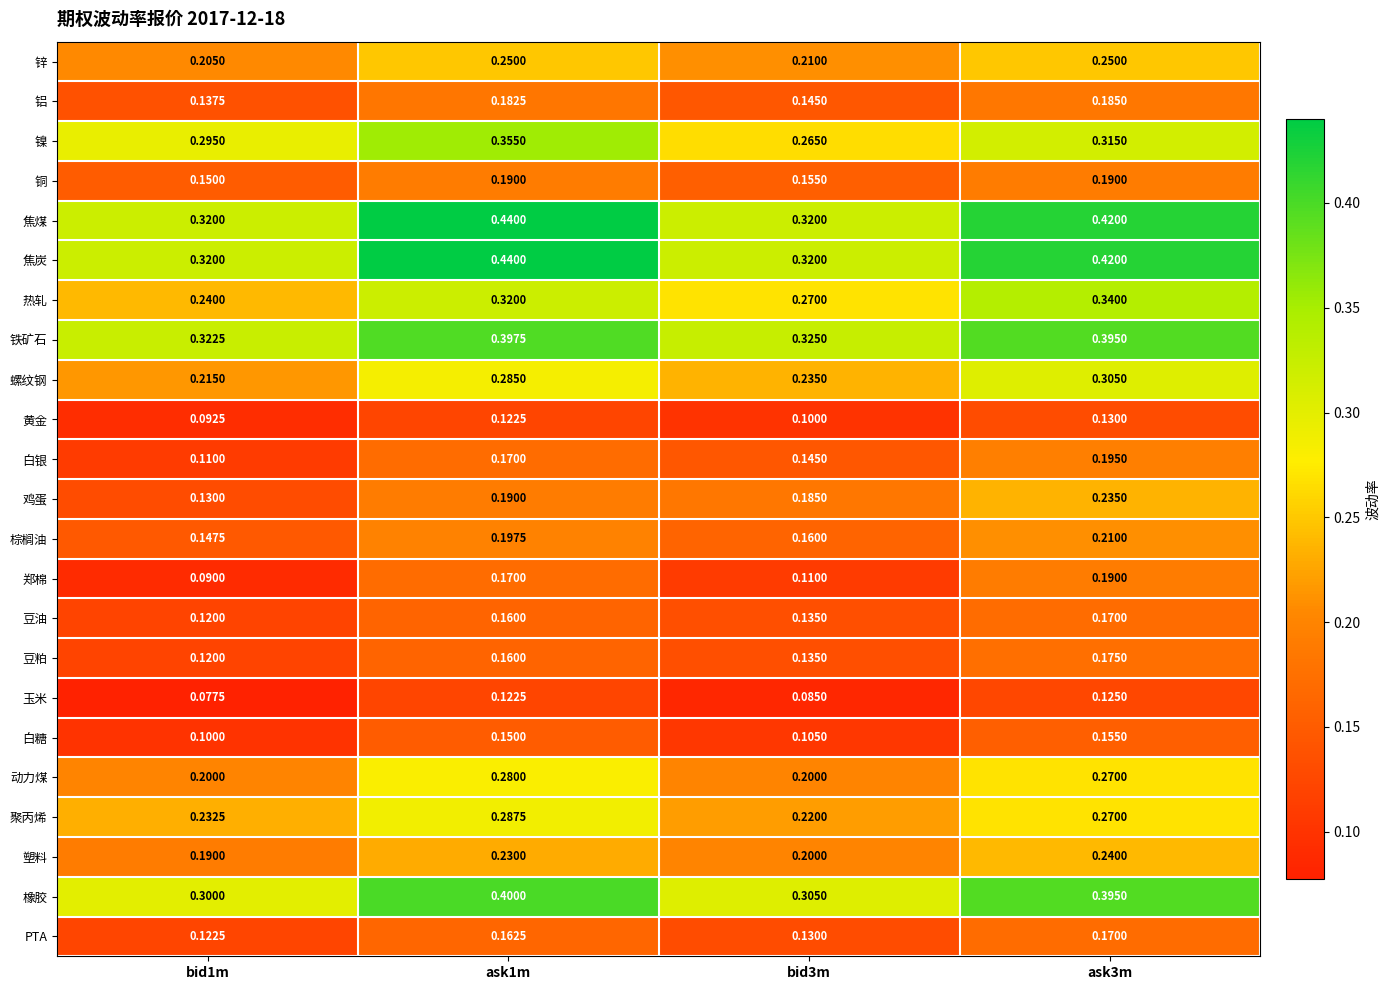

Which series changed the most between bid1m and ask3m?

鸡蛋